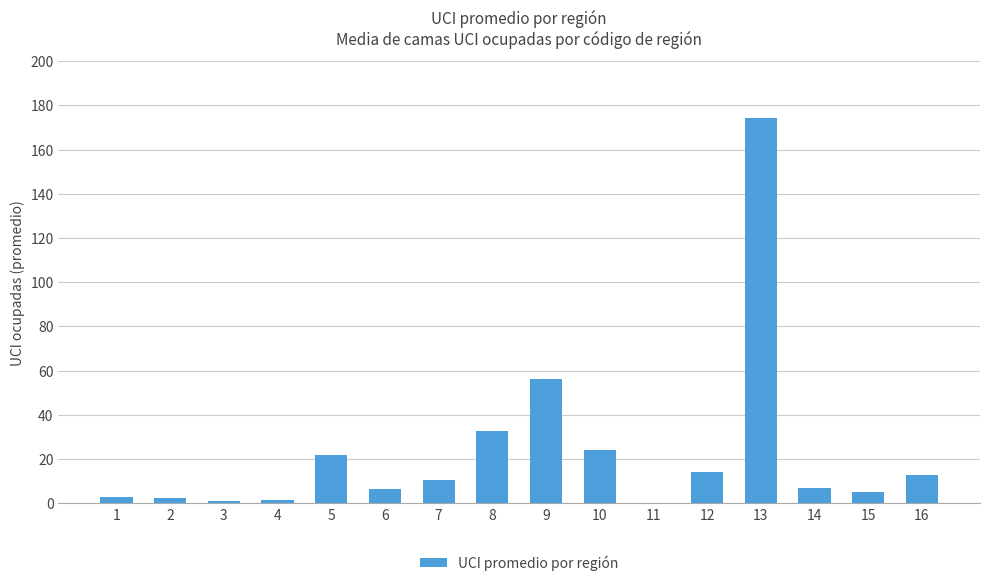

The chart shows a value of 1.0 at 3. True or false?

True